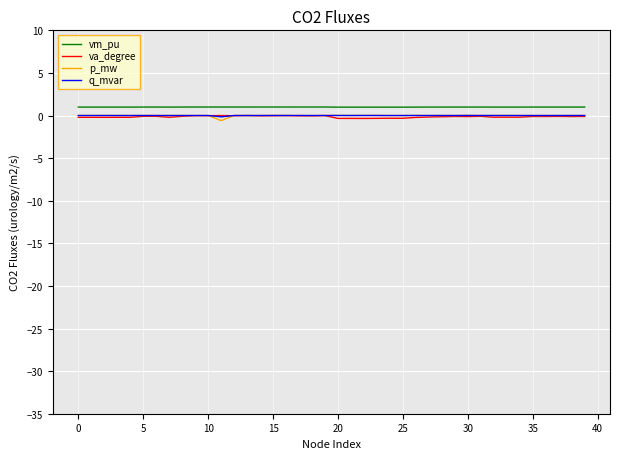

True or false: q_mvar and vm_pu cross at least once.

False